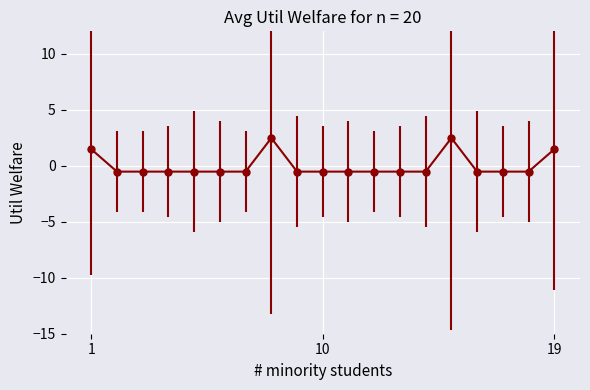

What is the maximum value shown in the chart?

2.5